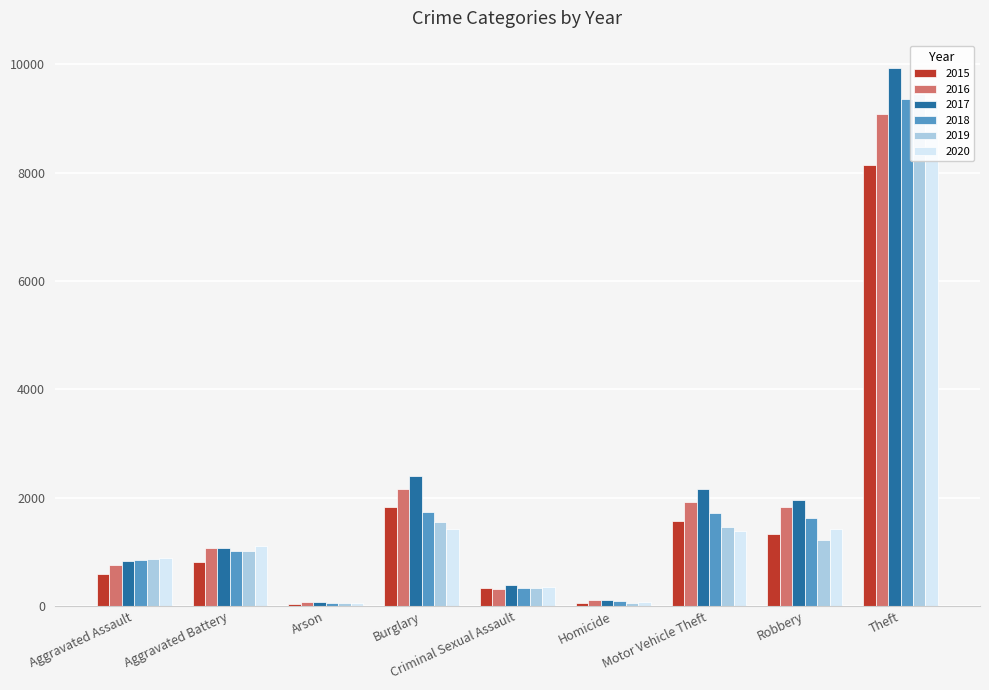

At how many categories does at least one series exceed 1969?

3